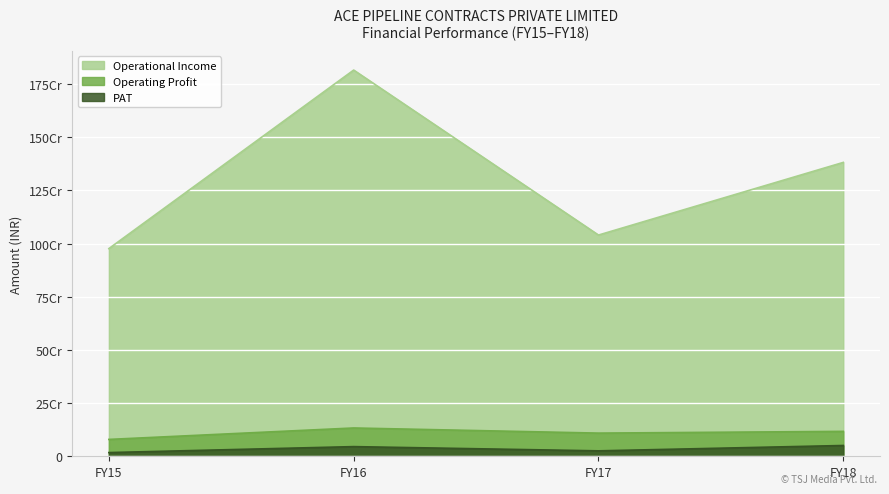

What are all the series names shown in the legend?

Operational Income, Operating Profit, PAT